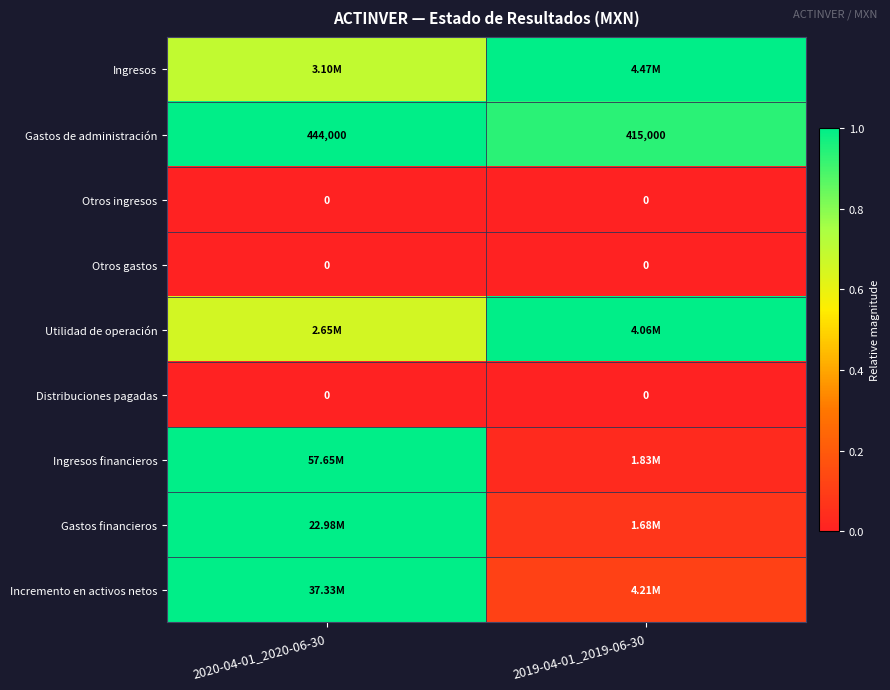

Which label corresponds to the smallest value in the chart?

2020-04-01_2020-06-30